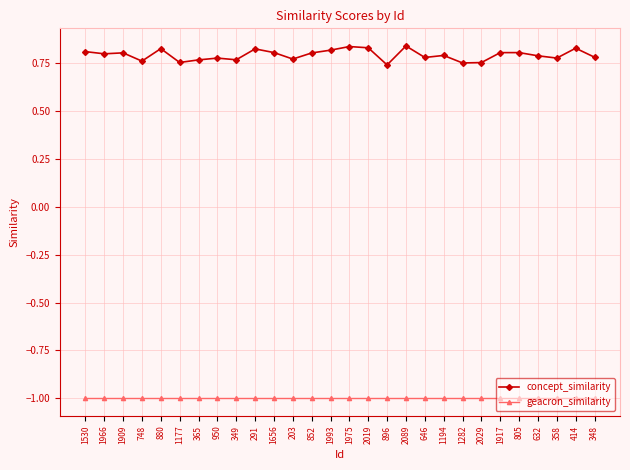

What is the smallest value displayed?

-1.0